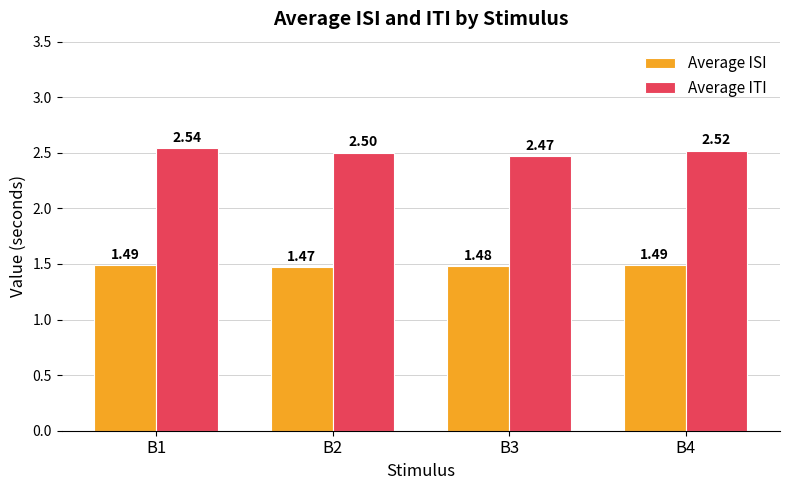

What are all the series names shown in the legend?

Average ISI, Average ITI